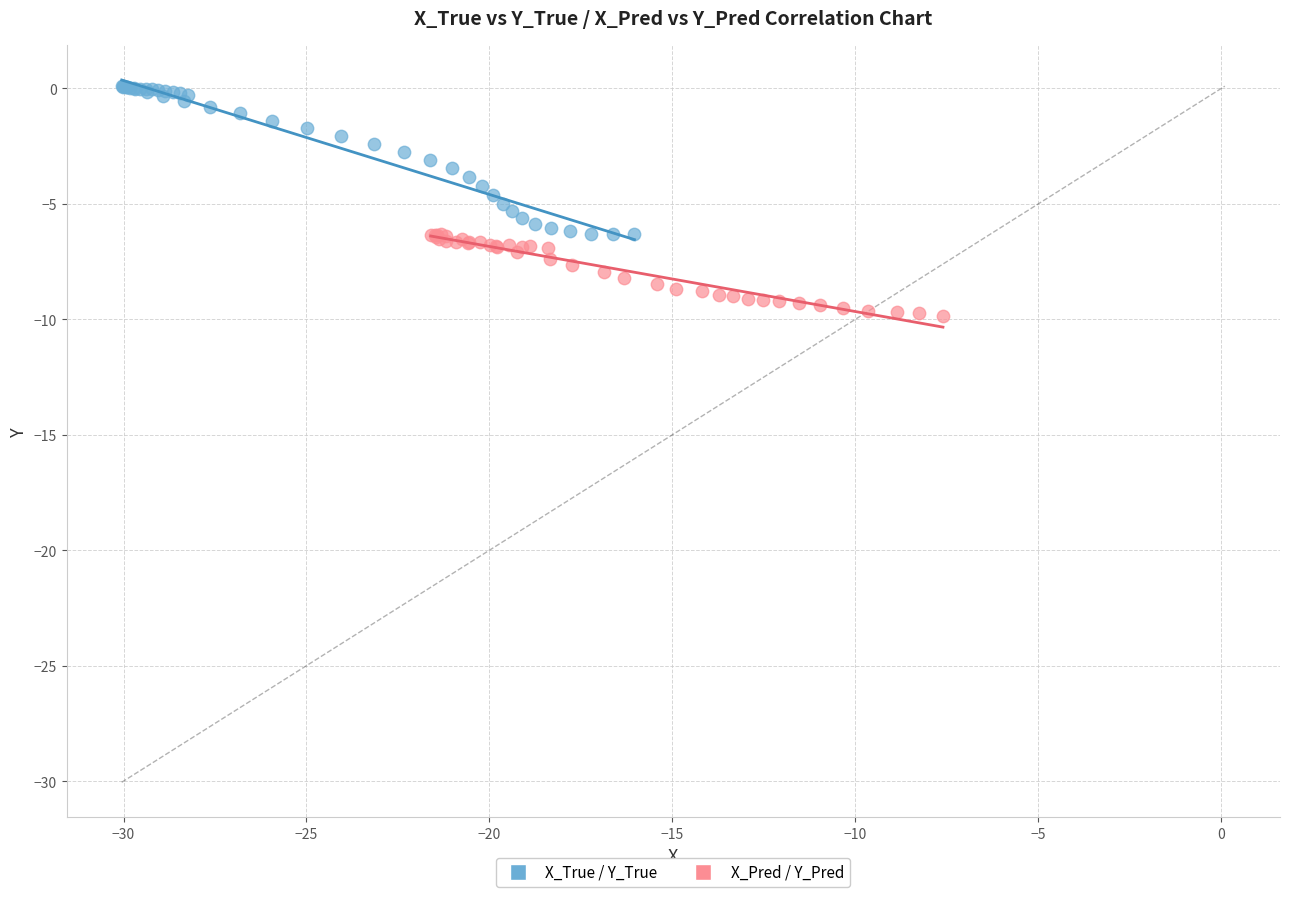

What are all the series names shown in the legend?

X_True / Y_True, X_Pred / Y_Pred